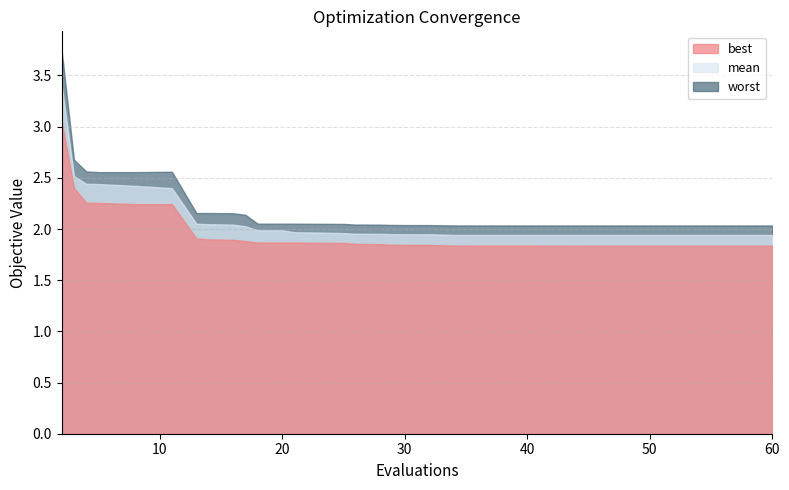

How many interior local valleys does the worst series have?

3